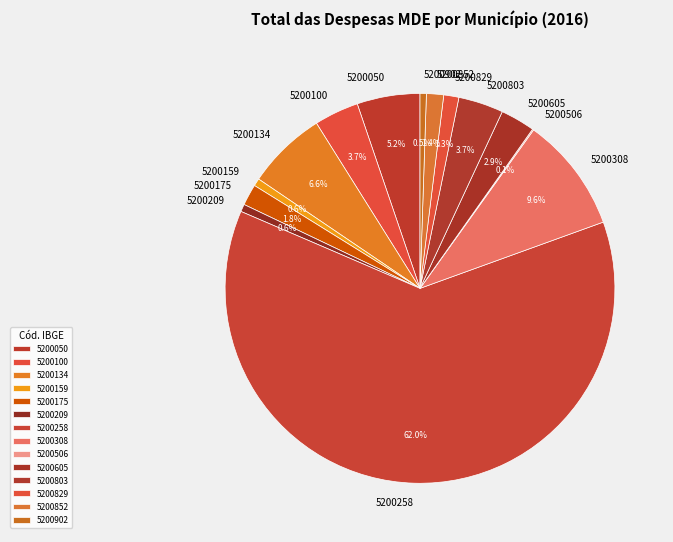

To the nearest percent, what is the difference between the 5200308 and 5200829 slice percentages?

8%